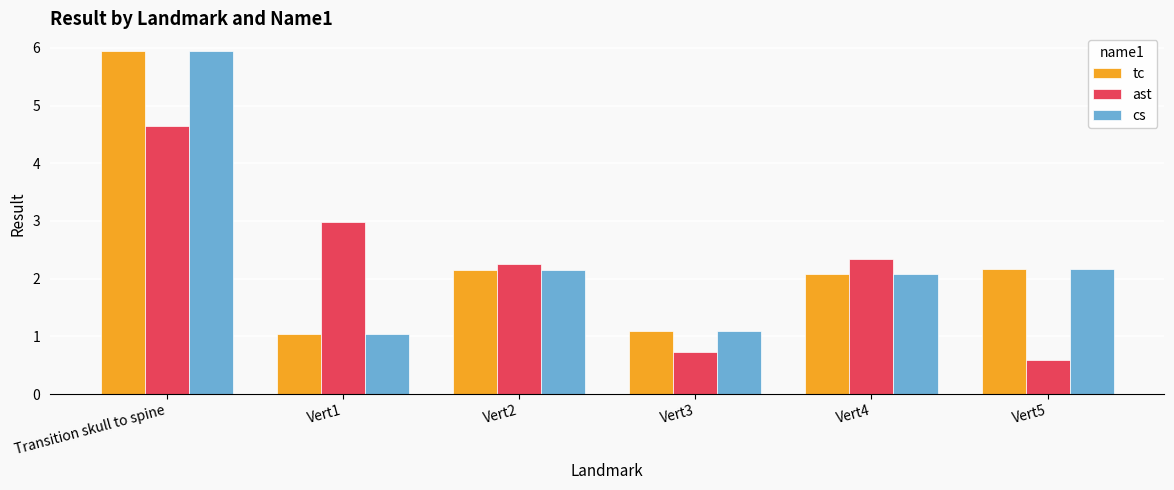

The ast series shows 0.6 at Vert5. True or false?

True